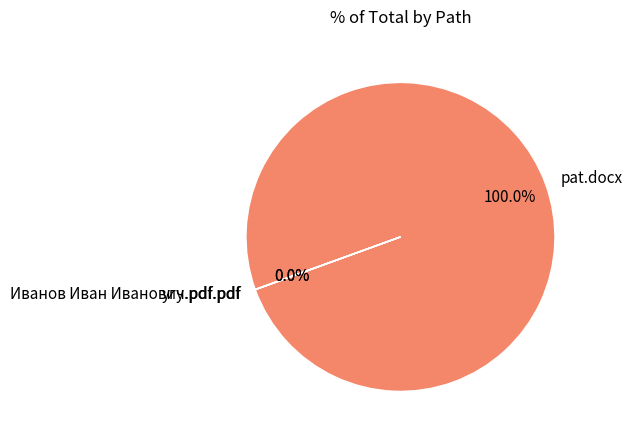

Does pat.docx represent more than half of the total?

Yes